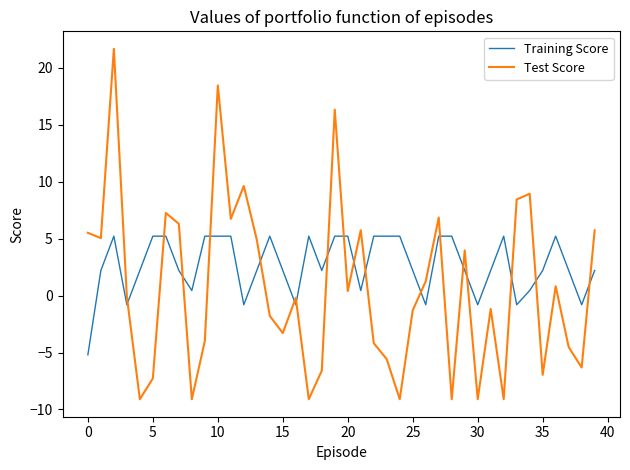

Which series has the widest spread of values?

Test Score